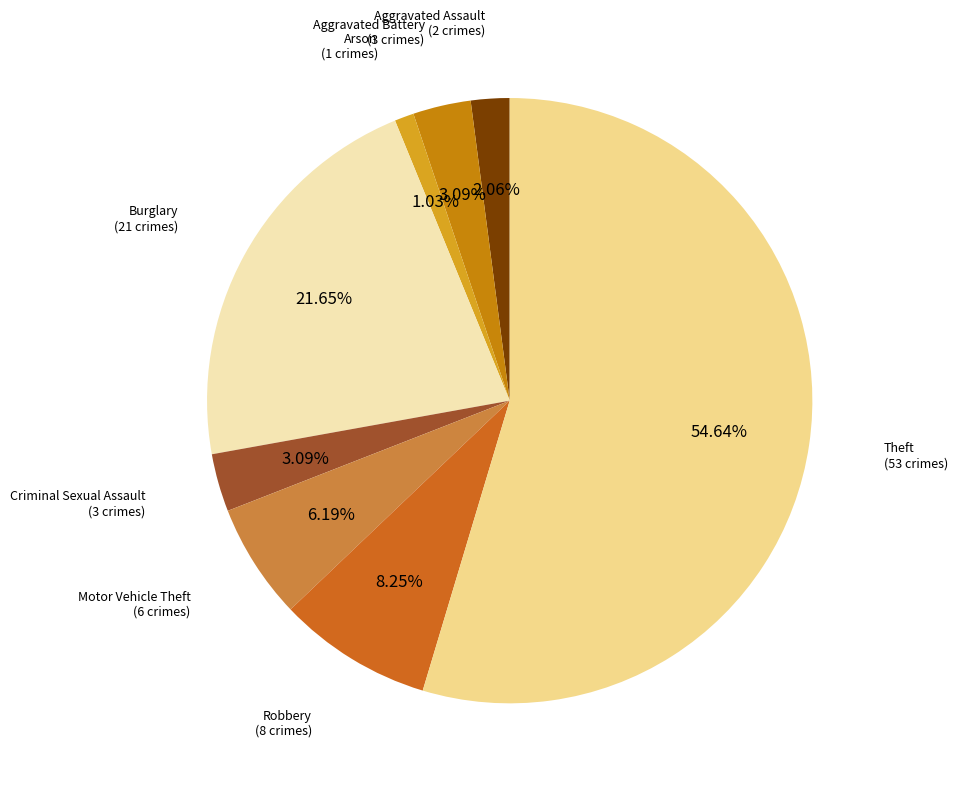

How many segments does this pie chart have?

8